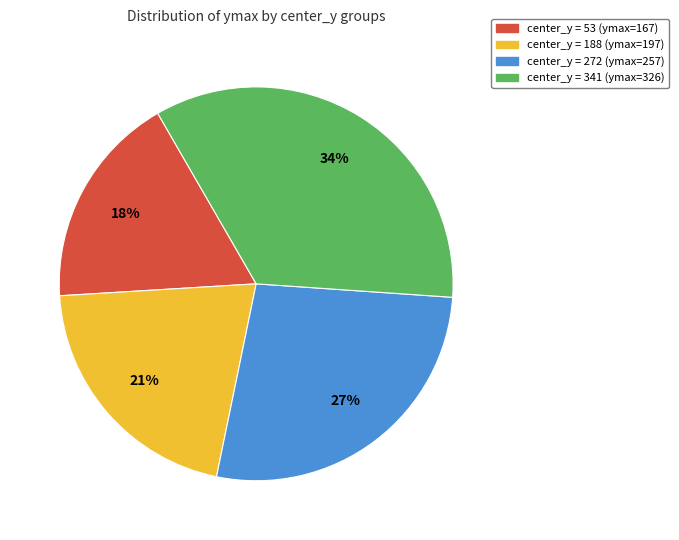

To the nearest percent, what is the average slice percentage?

25%